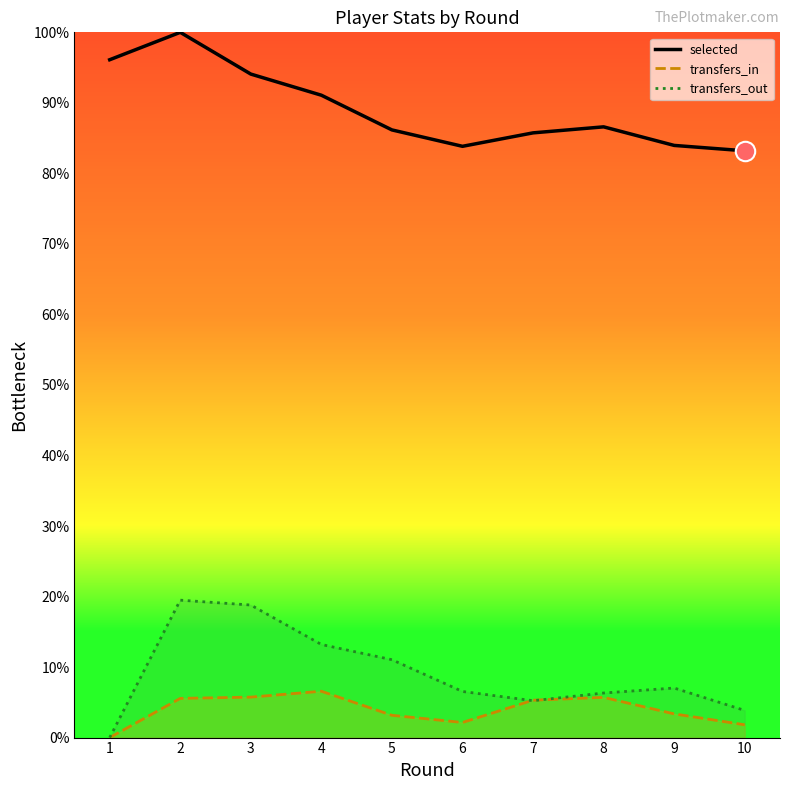

How many values in transfers_out are above zero?

9